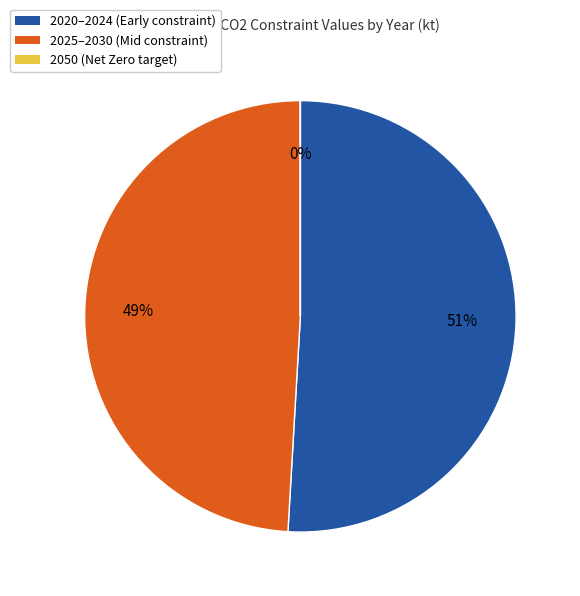

What percentage is the 2020–2024 (Early constraint) slice, to the nearest percent?

51%